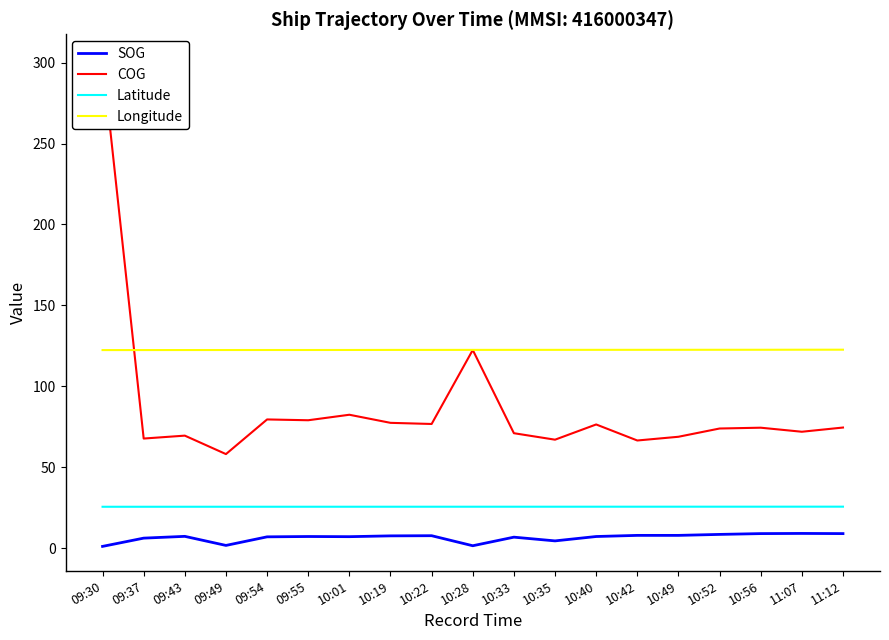

What is the difference between the maximum and minimum values in the COG series?

244.2